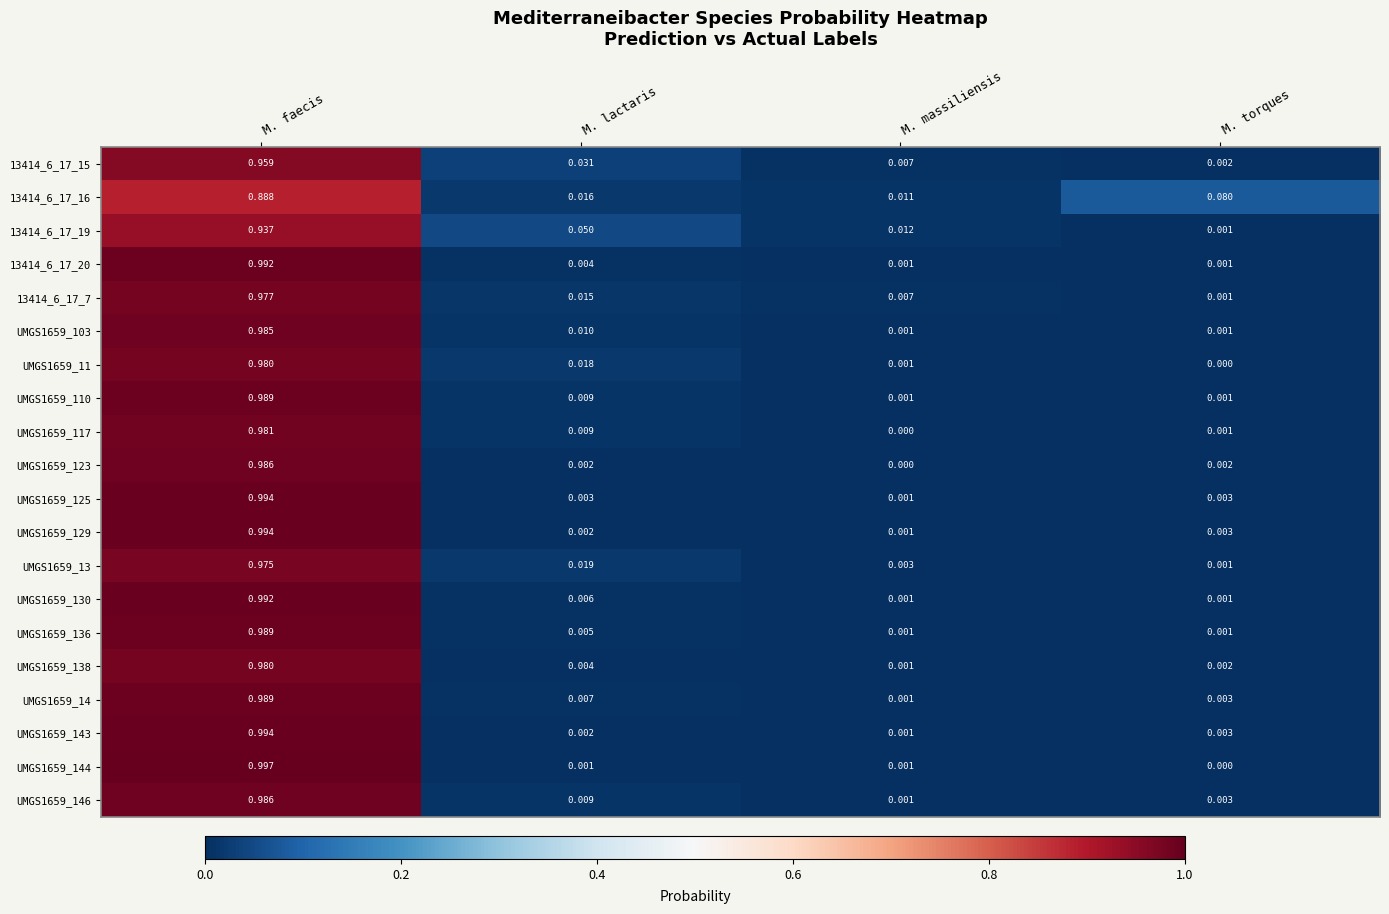

At which label does UMGS1659_143 reach its peak?

M. faecis